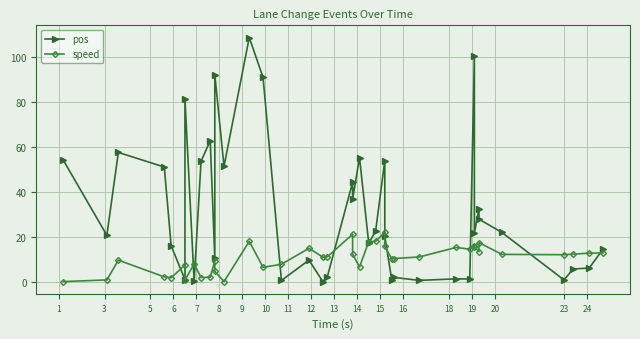

Which series has the largest range (max minus min)?

pos